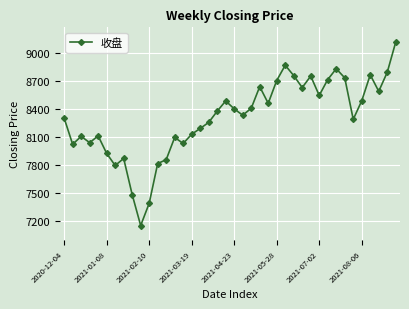

What is the smallest value displayed?

7155.9